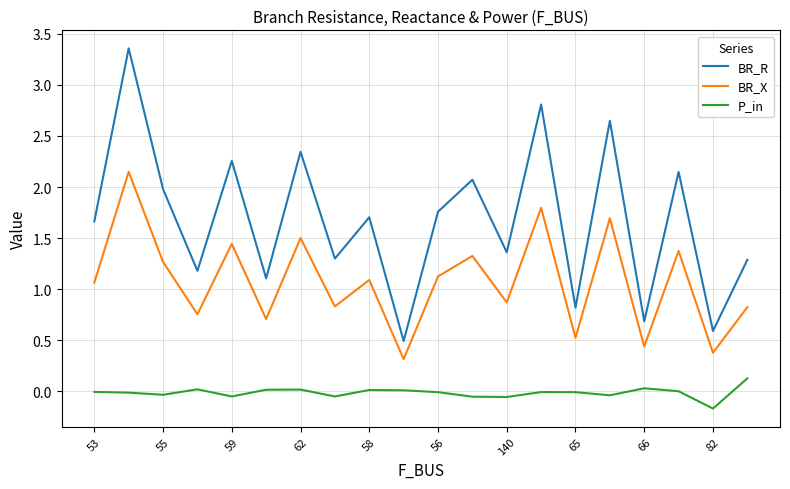

Which series has the largest total across all categories?

BR_R